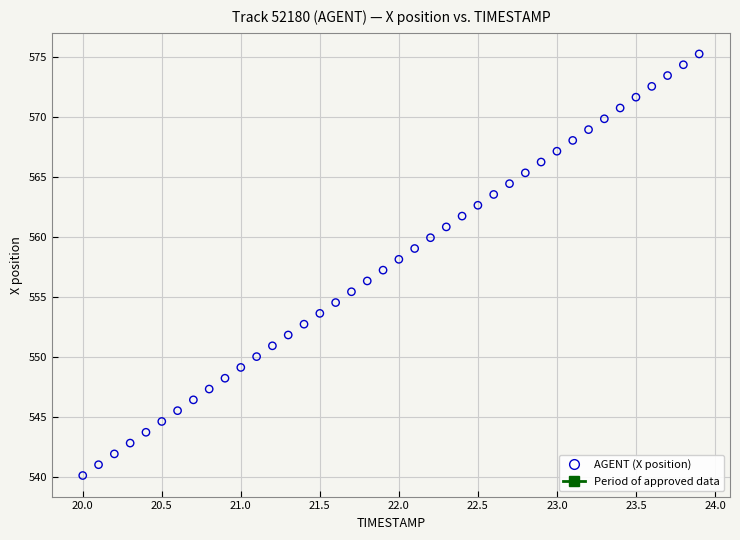

What is the range of X values (max minus min)?

3.9